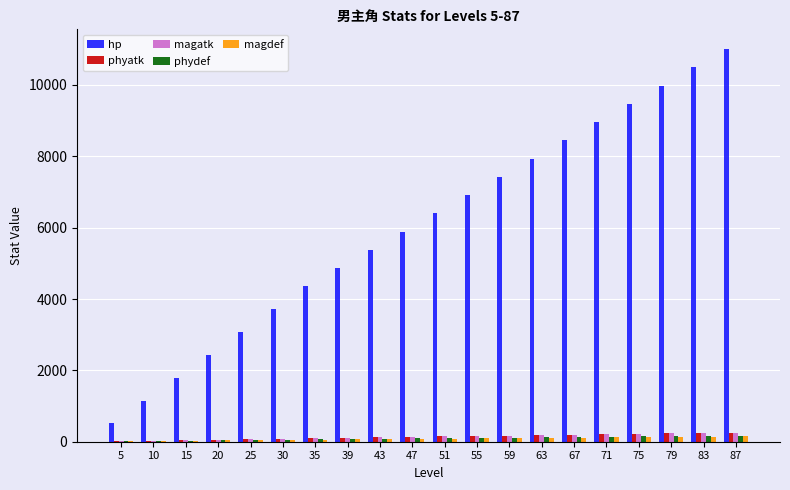

Which series has the largest total across all categories?

hp